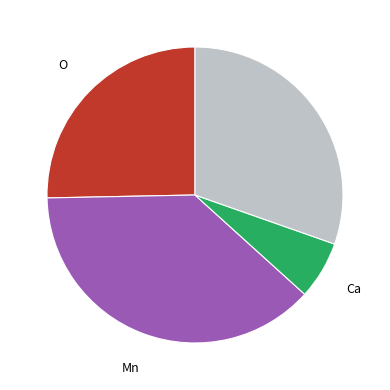

Is there a majority slice in this chart?

No